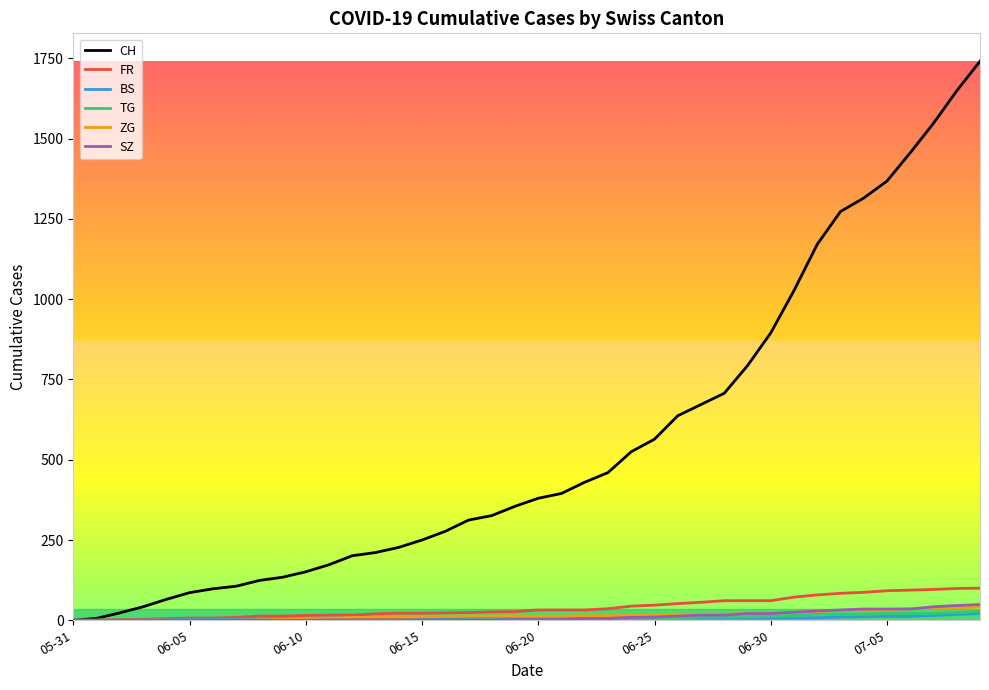

Which series has the largest range (max minus min)?

CH